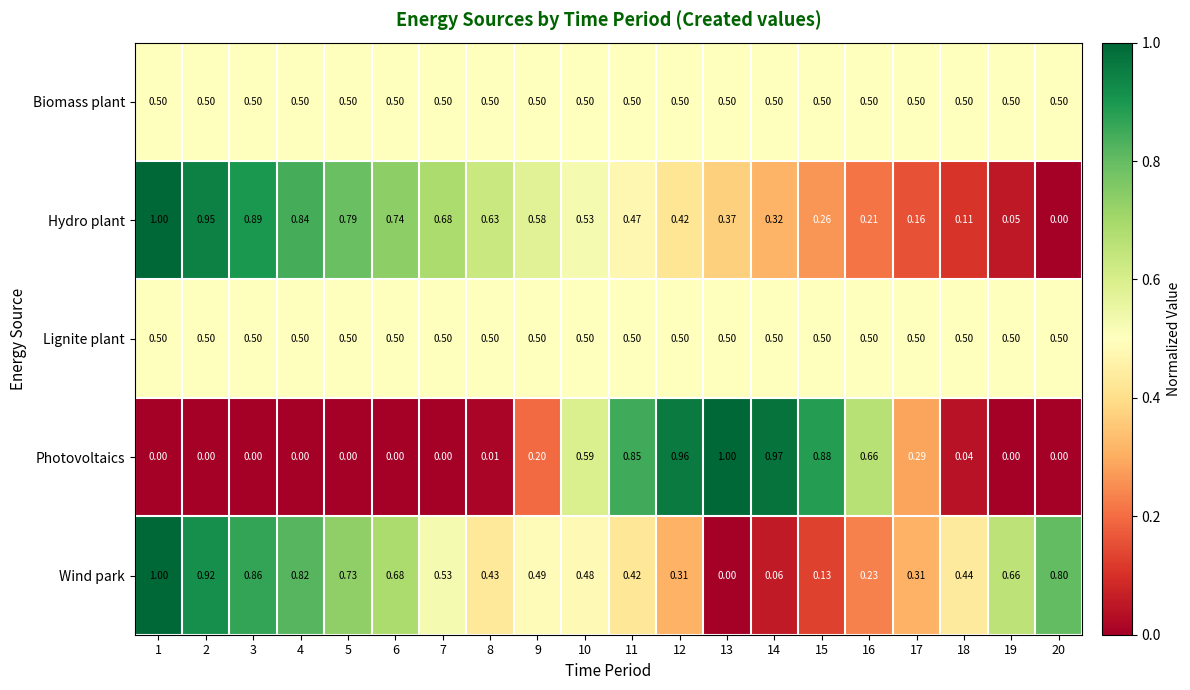

Between 11 and 14, which series saw the biggest shift?

Wind park